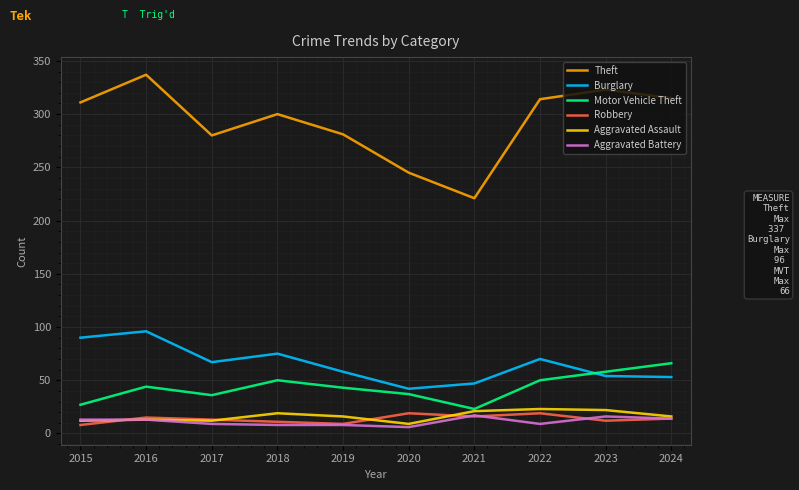

Between 2021 and 2024, which series saw the biggest shift?

Theft